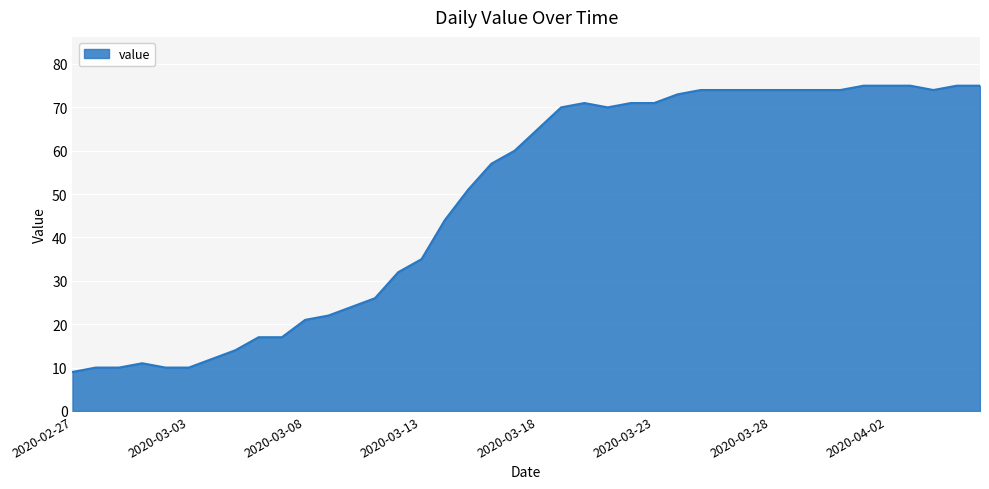

What is the smallest value displayed?

9